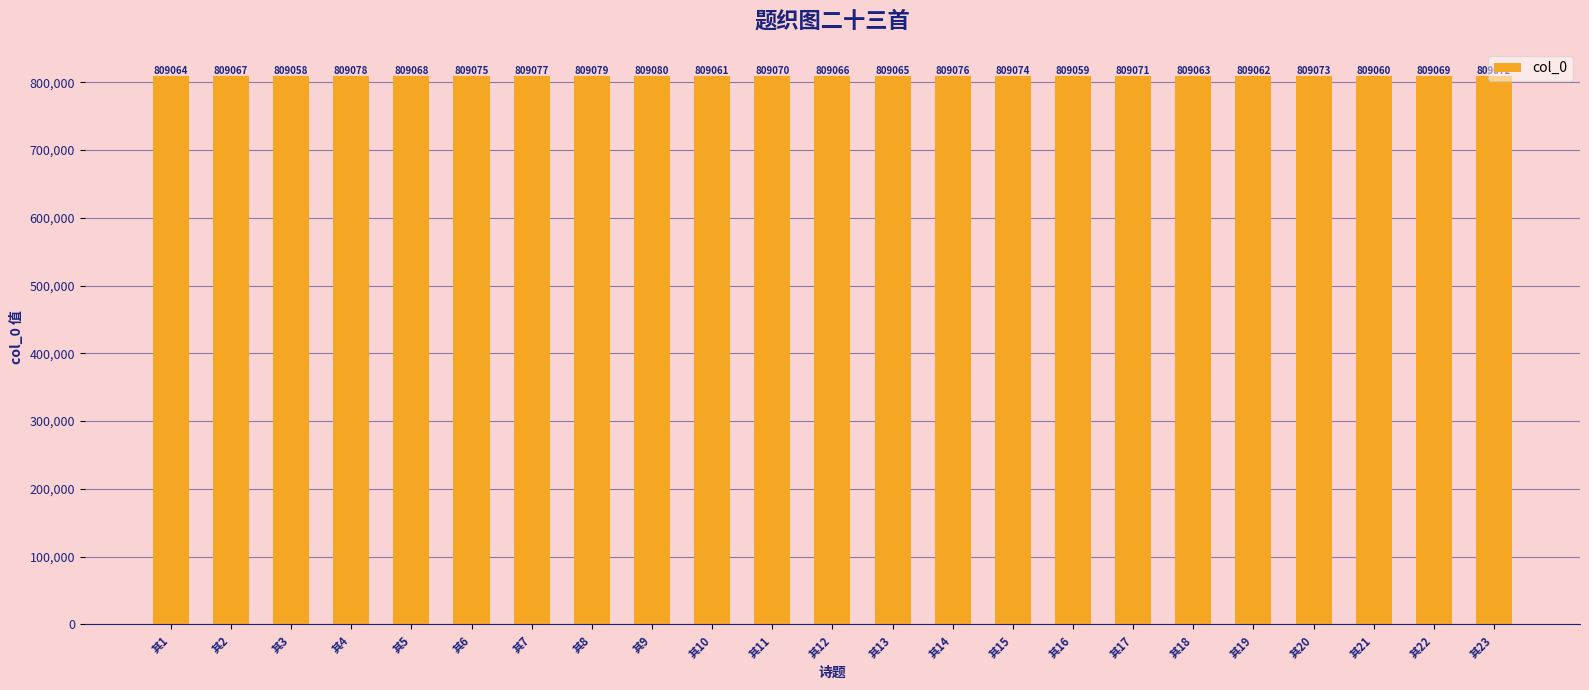

What is the smallest value displayed?

809058